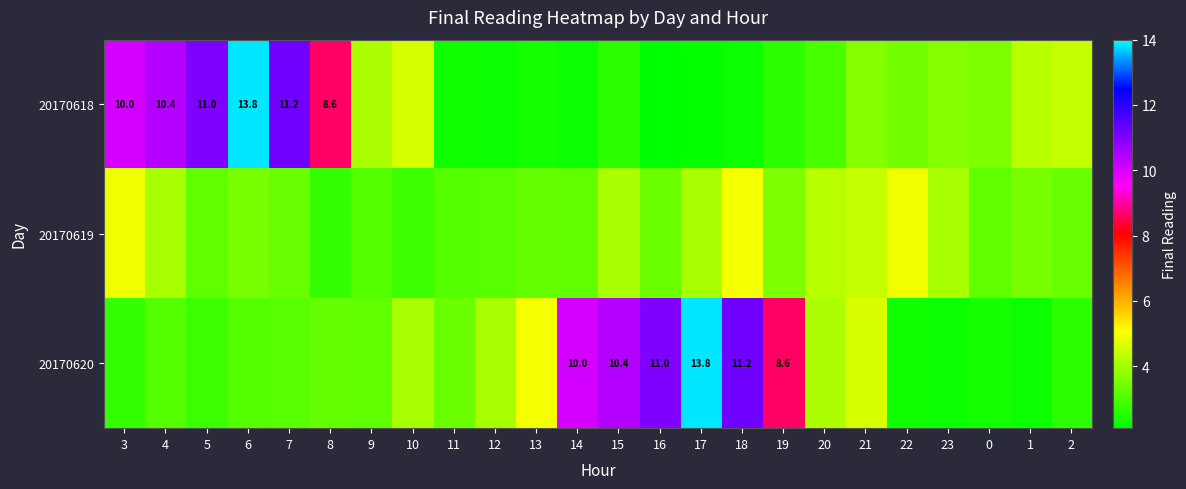

What is the minimum value for 20170618?

2.1